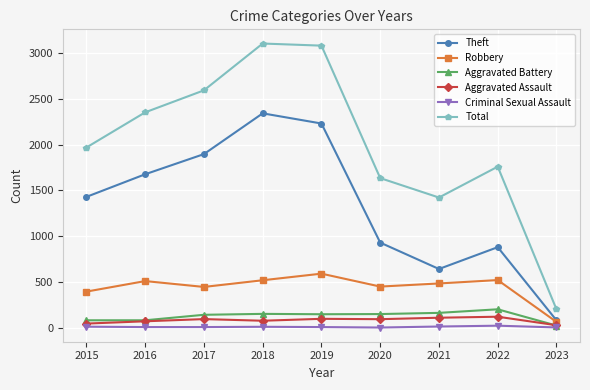

Is this an area chart (filled region under the line)?

No